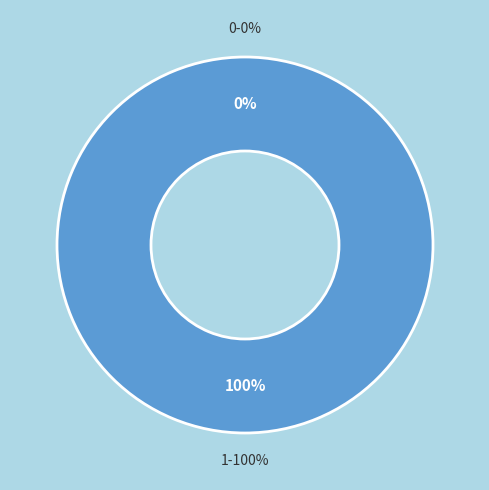

To the nearest percent, what is the average slice percentage?

50%